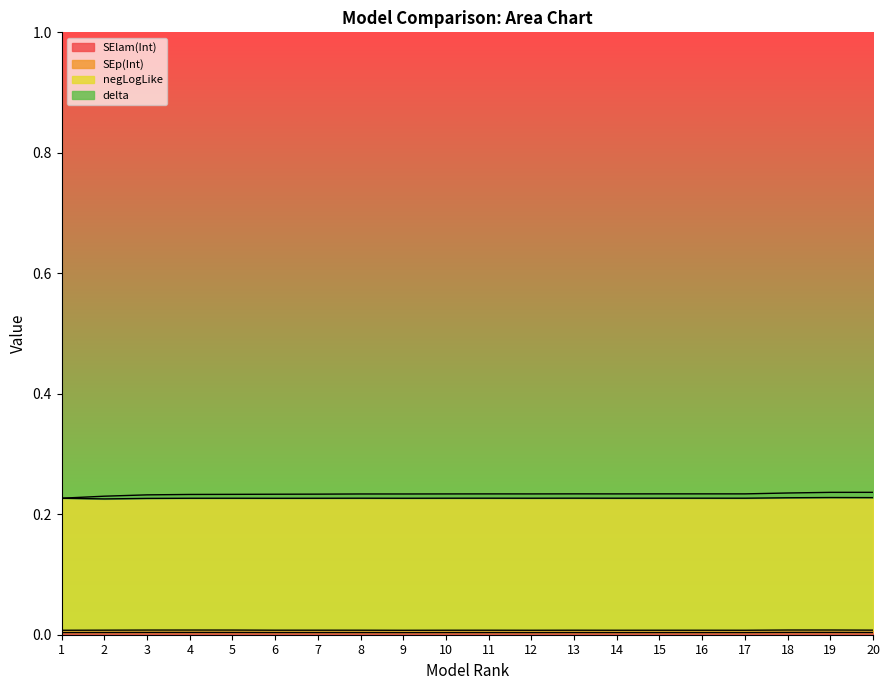

Which series has the largest total across all categories?

delta